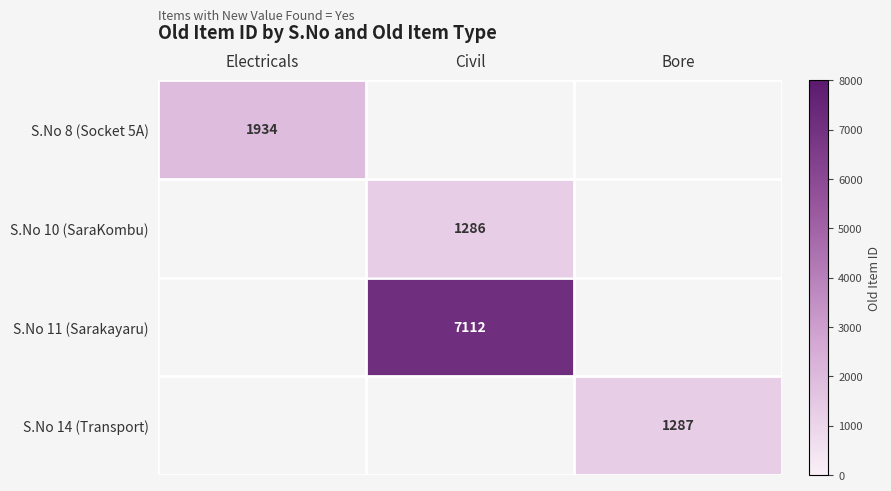

The S.No 10 (SaraKombu) series shows 1286 at Civil. True or false?

True